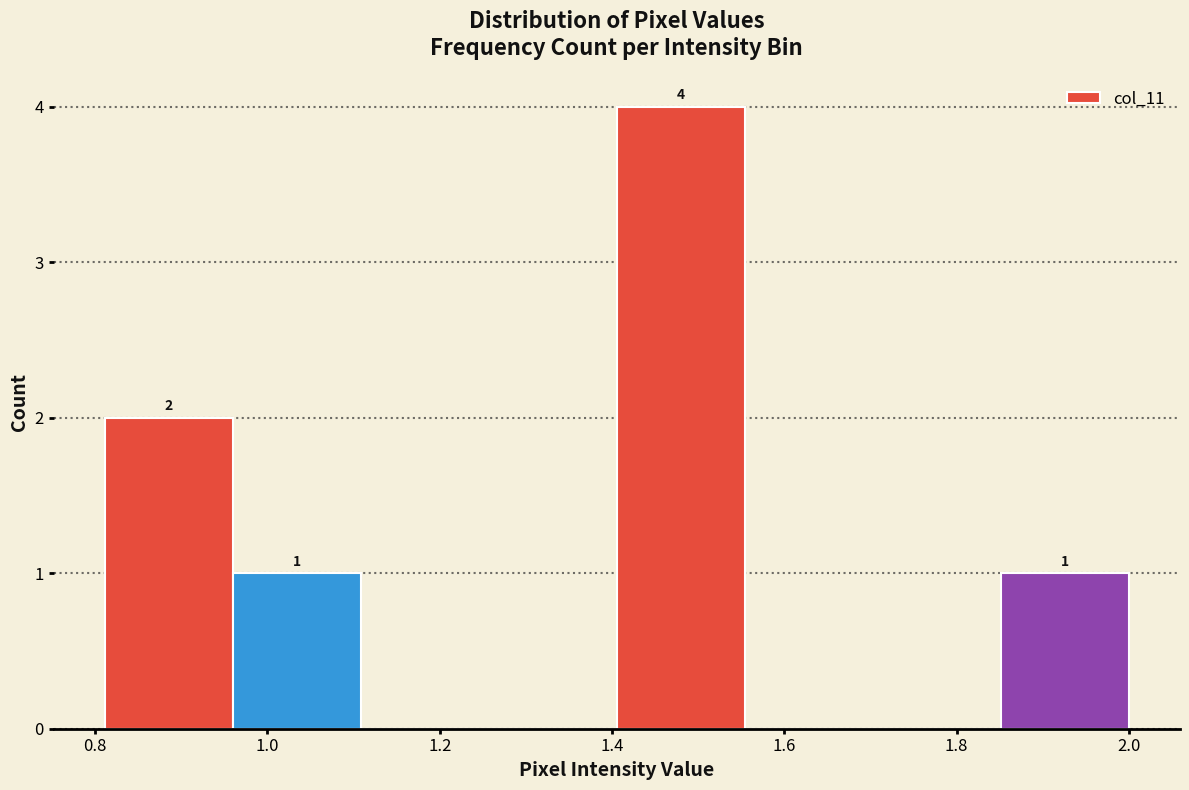

Over which range of the x-axis is the bar tallest?

1.40 to 1.56